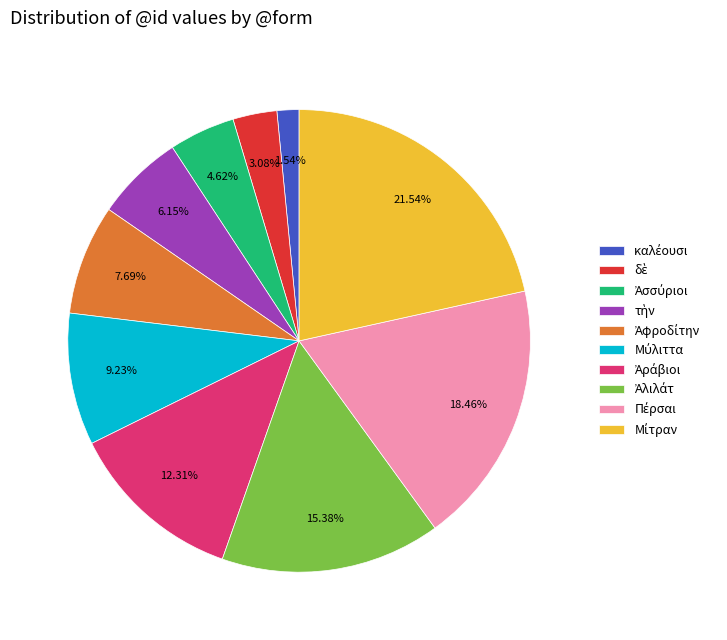

Is there a majority slice in this chart?

No